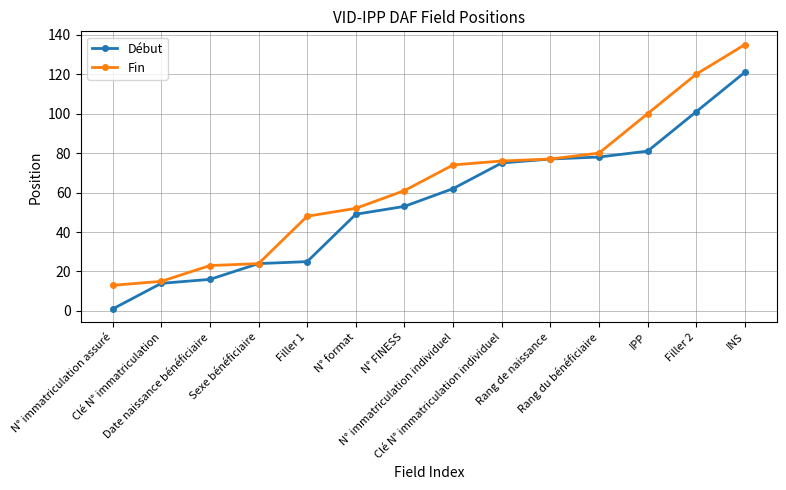

What is the spread (max minus min) of values at N° immatriculation individuel?

12